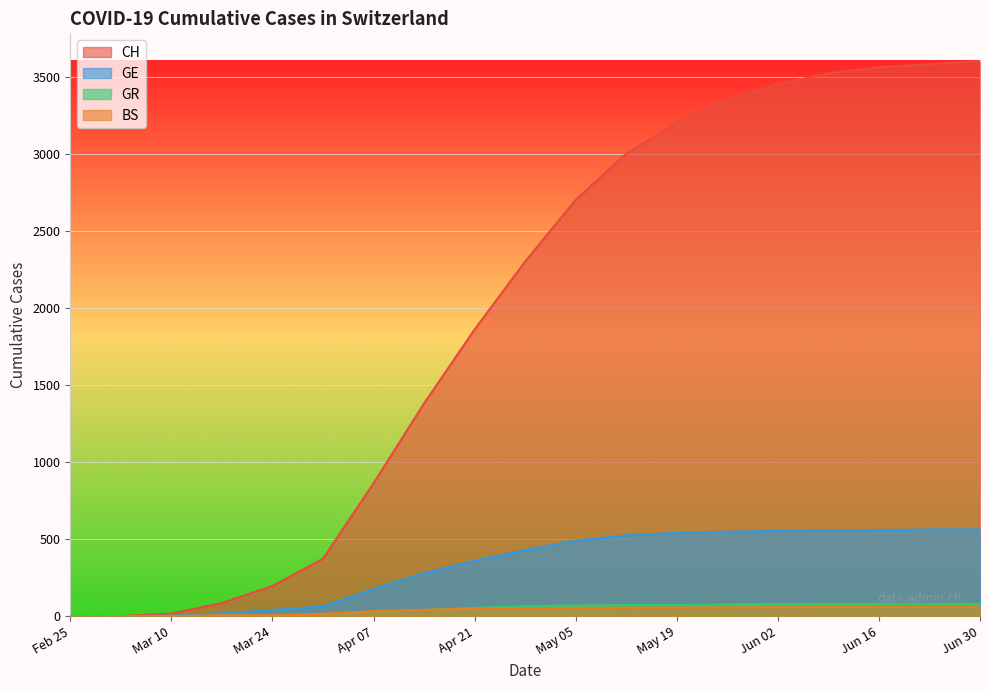

Which series has the widest spread of values?

CH